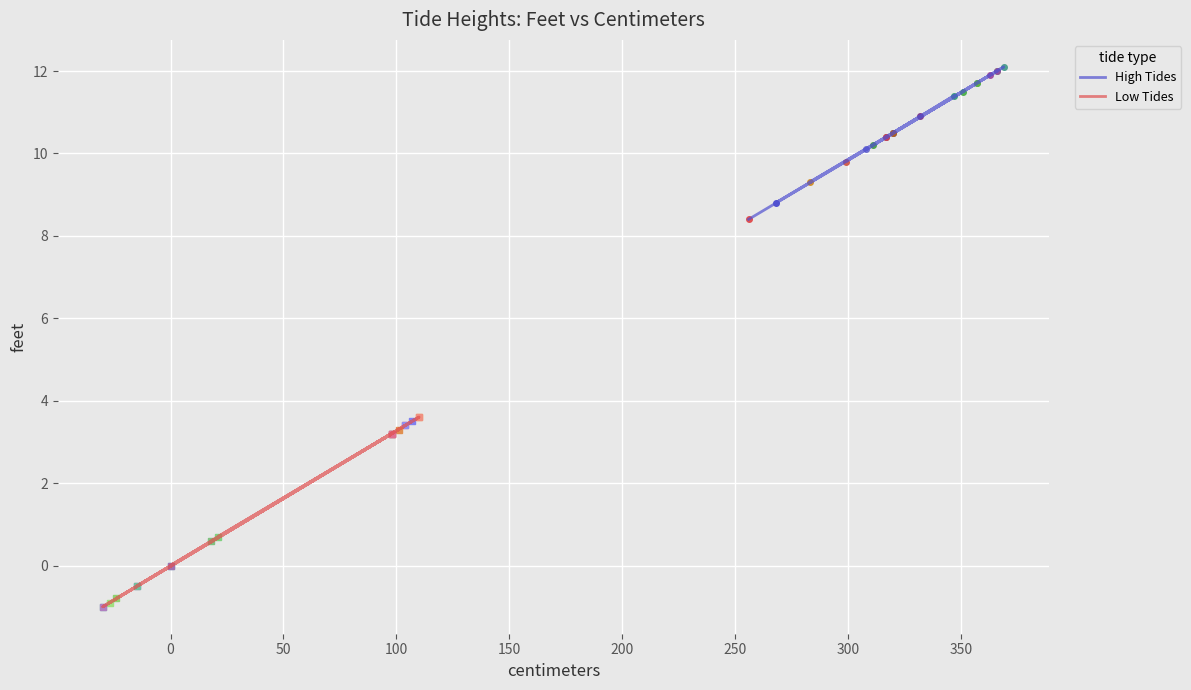

Which series has the widest spread of values?

Low Tides